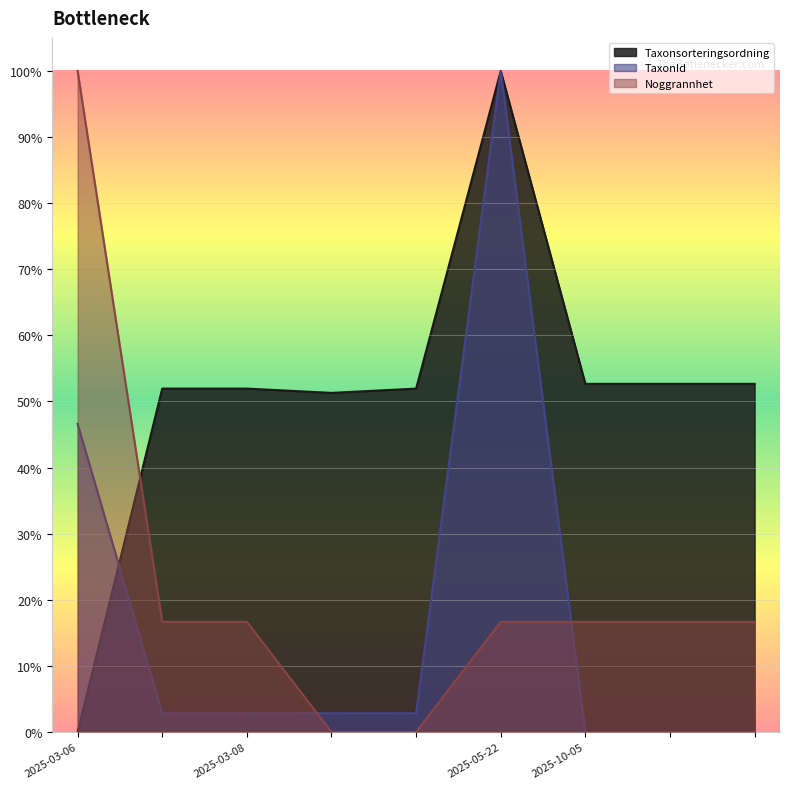

Is the value of Taxonsorteringsordning at 2025-10-05 greater than the value of TaxonId at 2025-03-08?

Yes